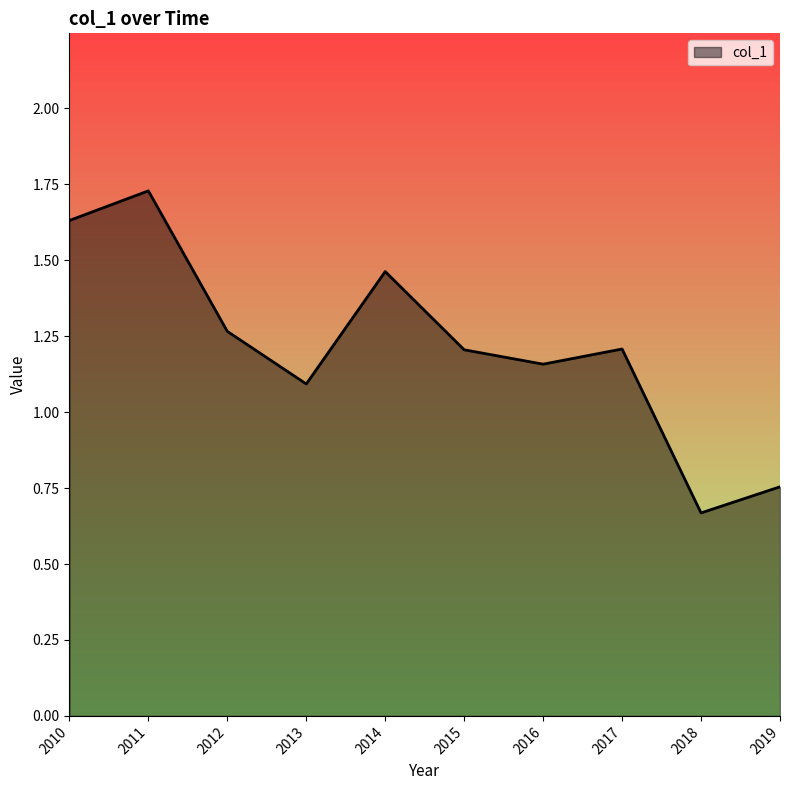

At which category does the chart reach its peak across all series?

2011